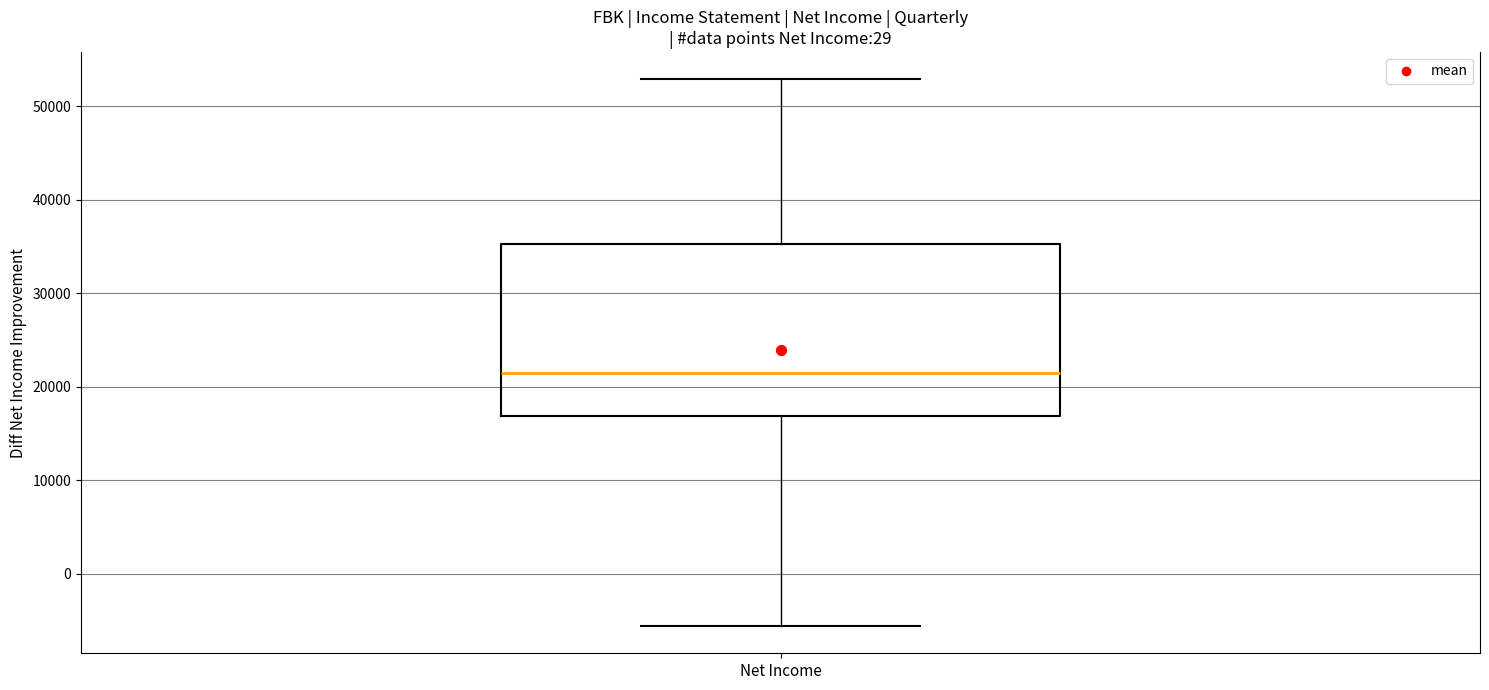

Where does the lower whisker of the box for Net Income end on the y-axis? The values are not printed on the chart, so give them approximately, as read against the axis.

-6000